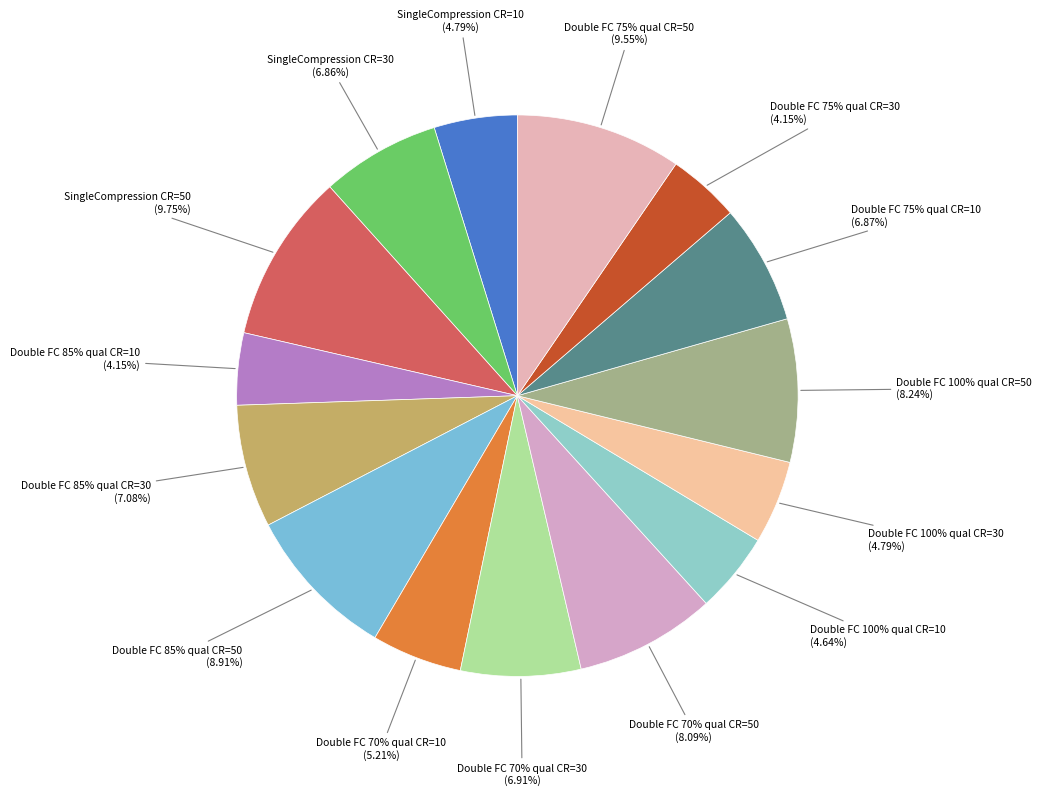

Does any single category account for the majority?

No